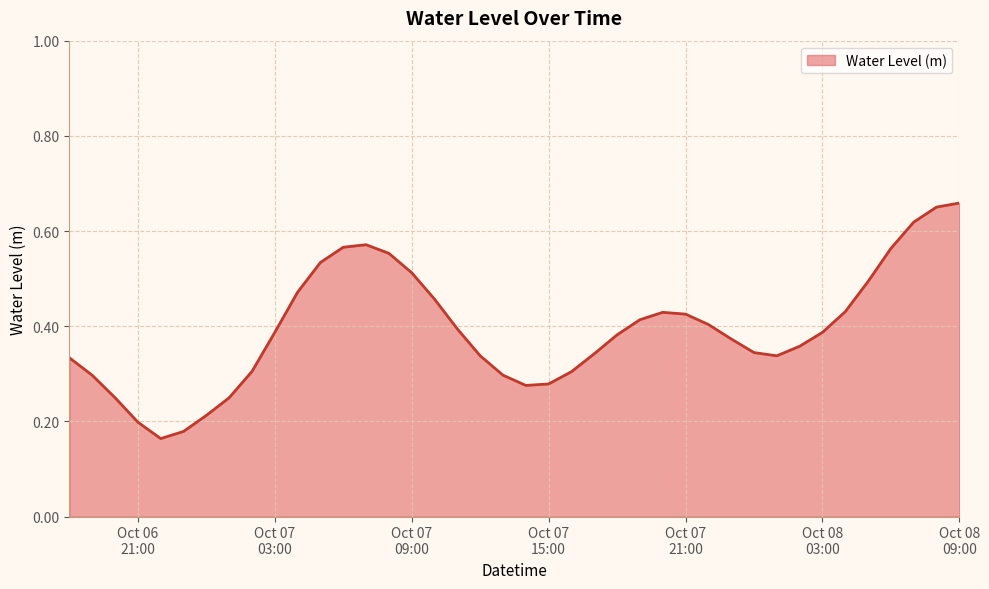

Reading left to right, extract all data points from this chart.

0.3	0.3	0.2	0.2	0.2	0.2	0.2	0.2	0.3	0.4	0.5	0.5	0.6	0.6	0.6	0.5	0.5	0.4	0.3	0.3	0.3	0.3	0.3	0.3	0.4	0.4	0.4	0.4	0.4	0.4	0.3	0.3	0.4	0.4	0.4	0.5	0.6	0.6	0.7	0.7